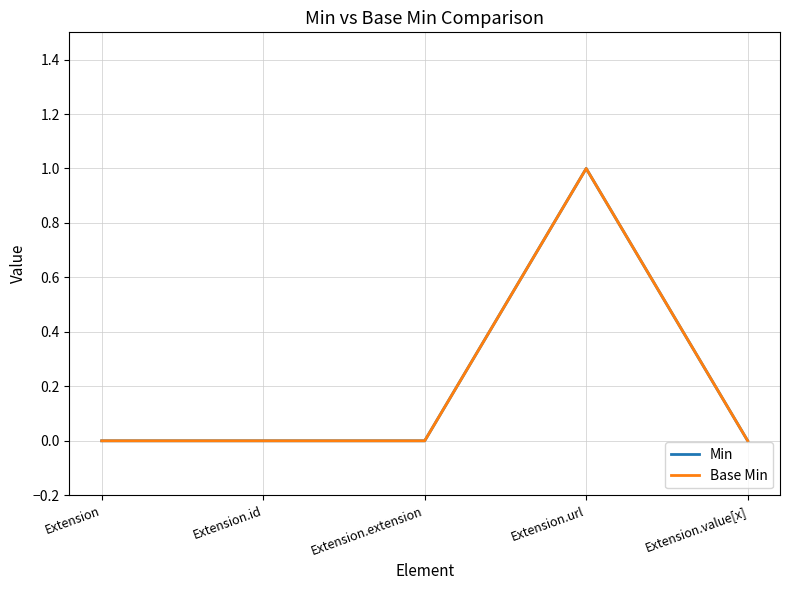

True or false: Base Min and Min cross at least once.

False